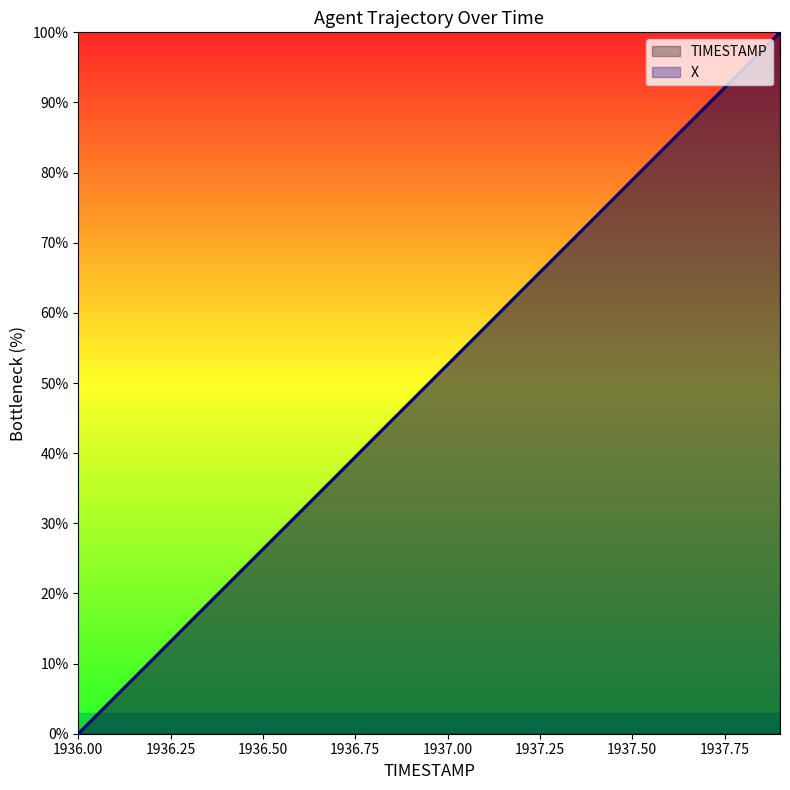

List the series in order of their peak value, highest first.

TIMESTAMP, X